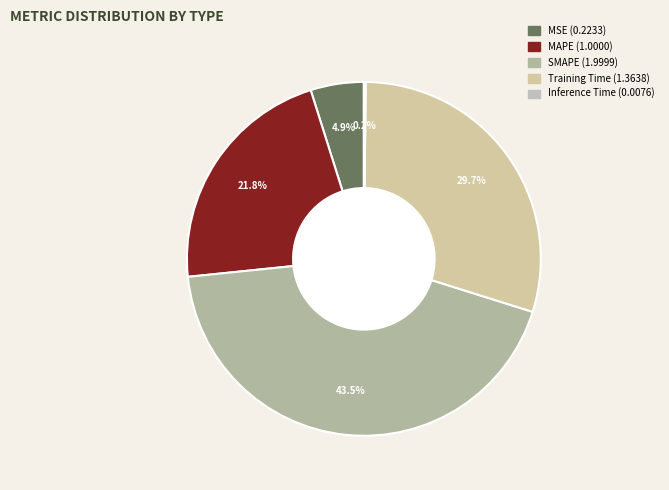

Is the sum of Training Time and SMAPE greater than half?

Yes